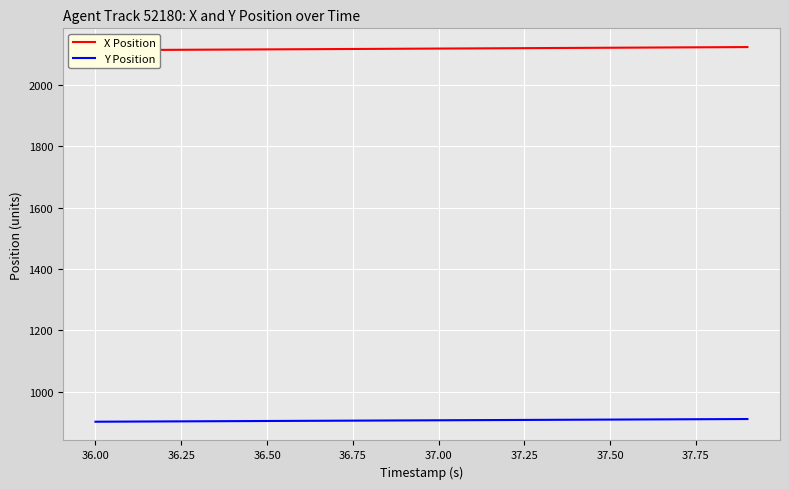

Is it true that Y Position equals 198.9 at 37.00?

False